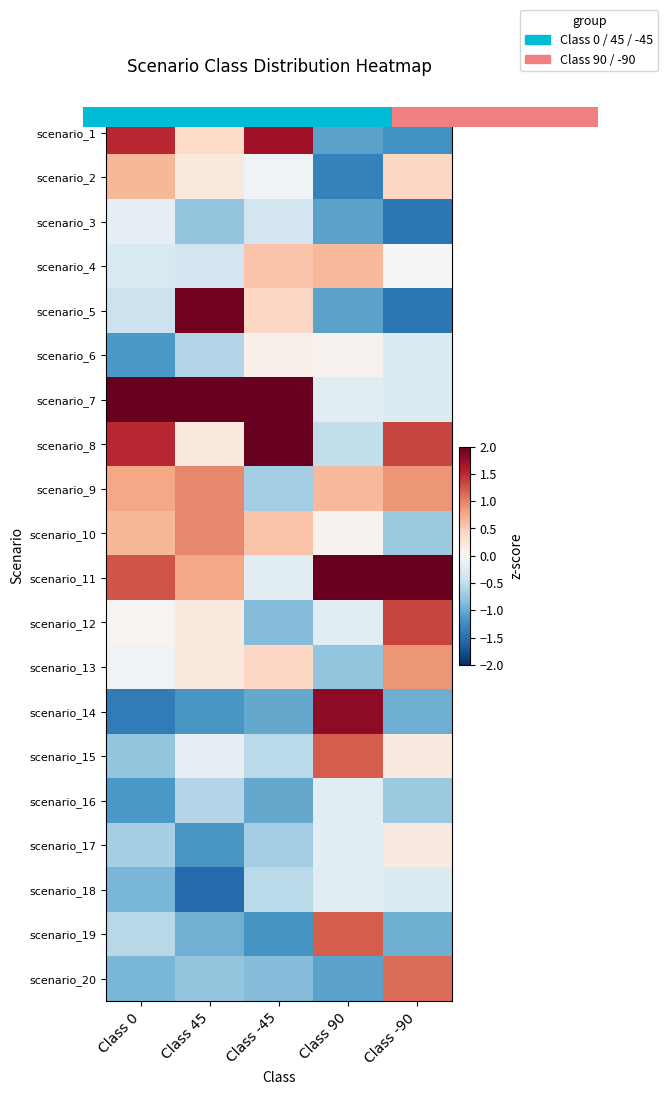

True or false: scenario_10 has a value of 0.2 at Class 0.

False